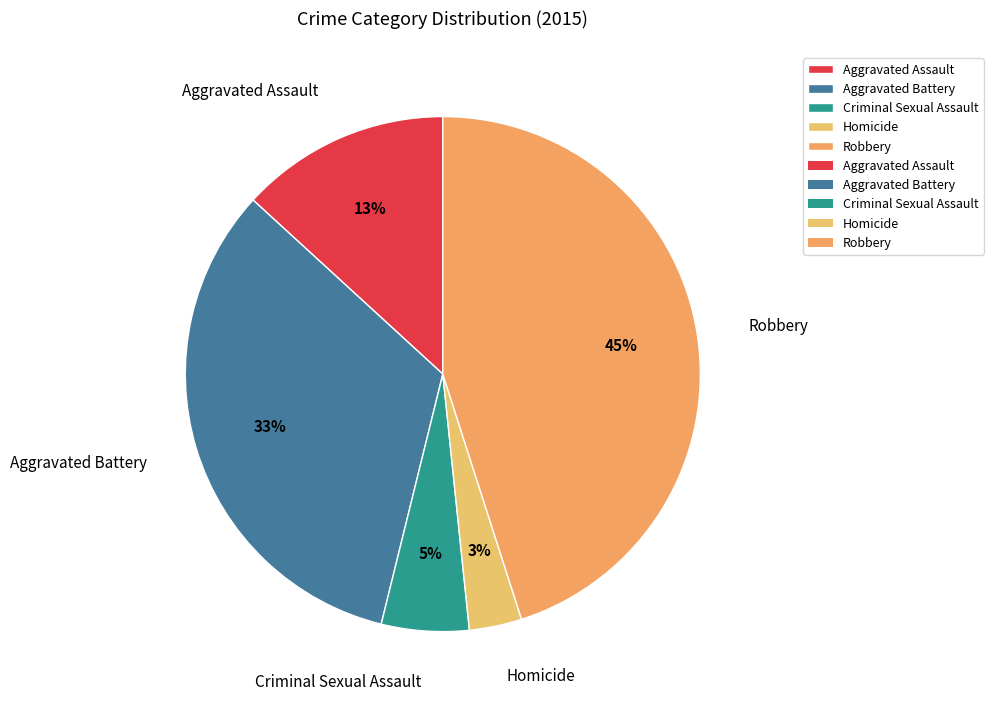

Is it true that Aggravated Battery is 38% of the pie?

False